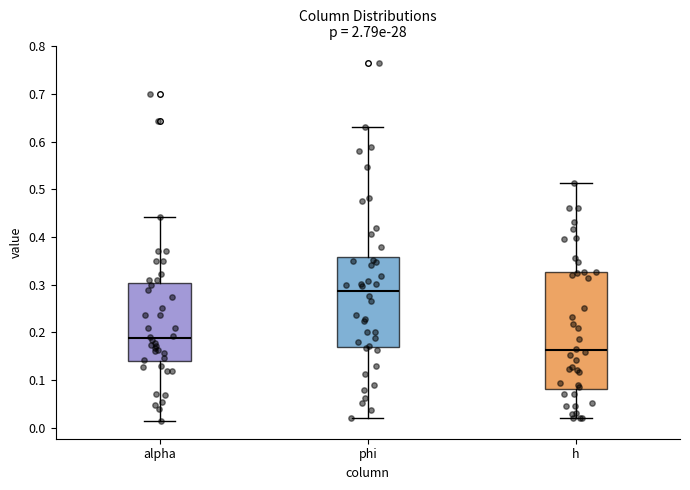

Reading left to right, read every box against the y-axis: the position of its median line, the range the box covers, and the ends of its whiskers. The values are not printed on the chart, so give them approximately, as read against the axis.

alpha: median 0.19, box 0.14 to 0.30, whiskers 0.01 to 0.44
phi: median 0.29, box 0.17 to 0.36, whiskers 0.02 to 0.63
h: median 0.16, box 0.08 to 0.33, whiskers 0.02 to 0.51